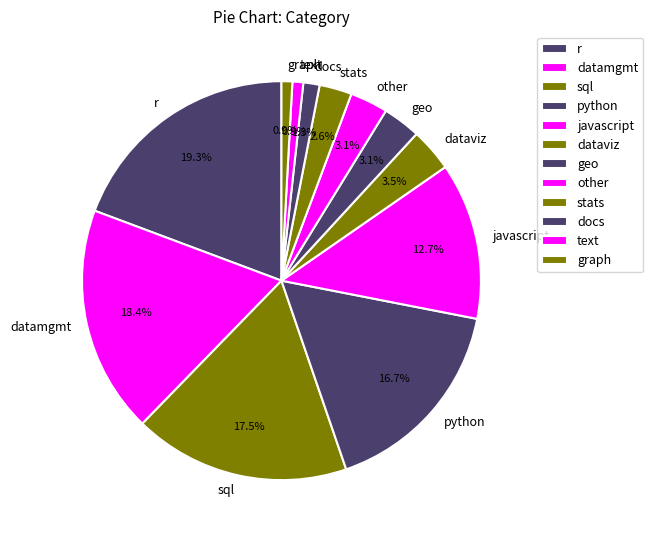

Count the number of slices in the pie.

12